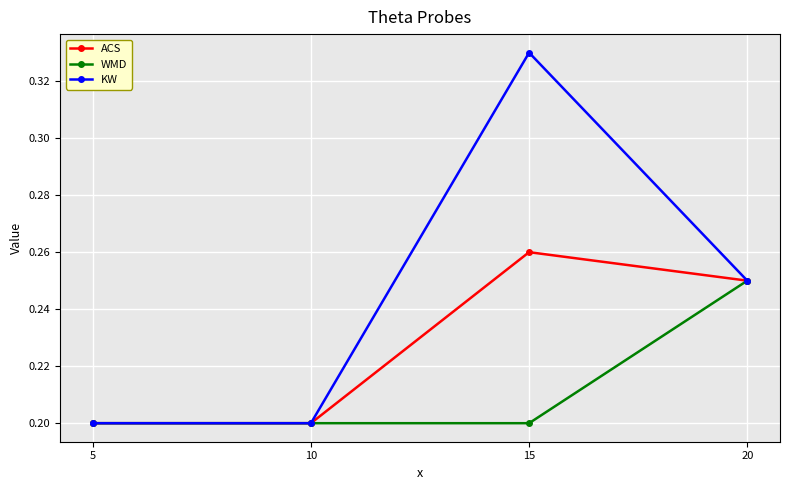

What is the difference between the maximum and second lowest values in the KW series?

0.1